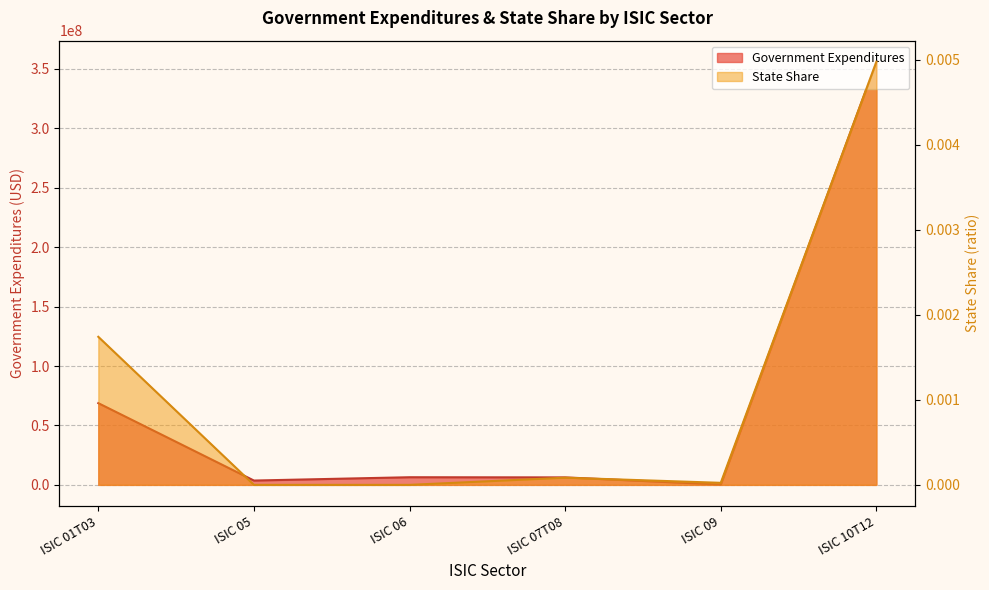

The State Share series shows 0.0 at ISIC 09. True or false?

False